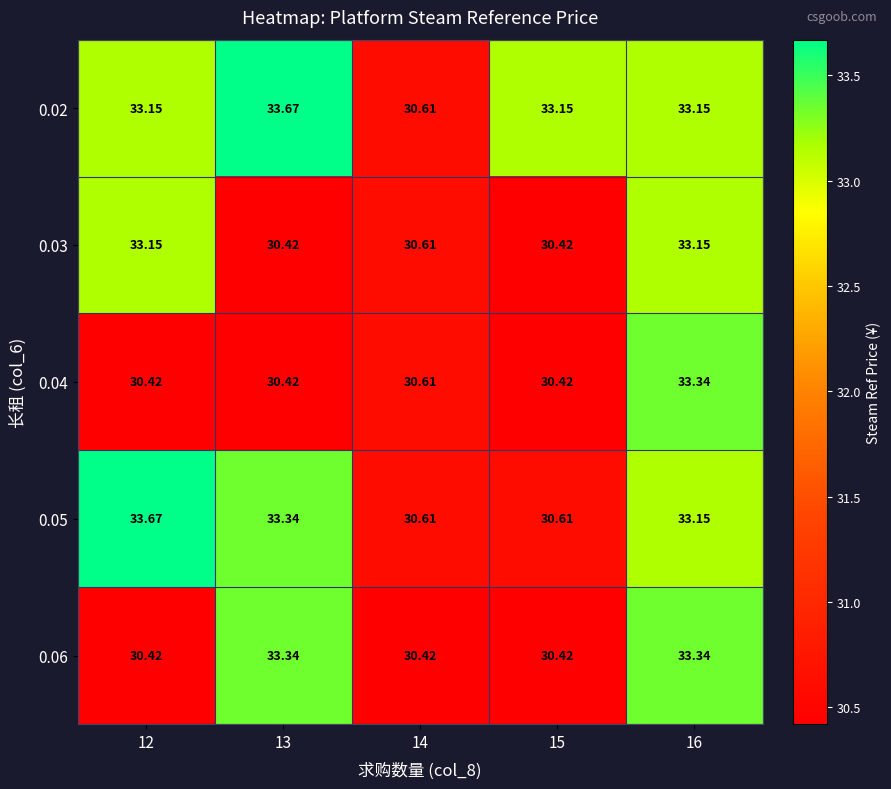

Is the value of 0.03 at 13 greater than the value of 0.06 at 16?

No